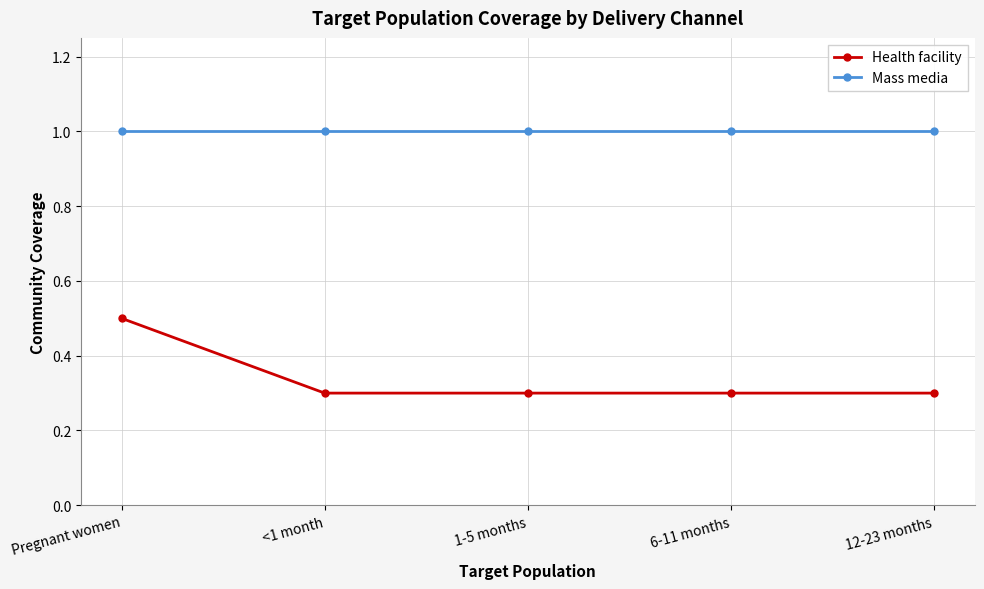

Reading right to left, extract all data points from this chart.

Health facility: 12-23 months=0.3	6-11 months=0.3	1-5 months=0.3	<1 month=0.3	Pregnant women=0.5
Mass media: 12-23 months=1.0	6-11 months=1.0	1-5 months=1.0	<1 month=1.0	Pregnant women=1.0